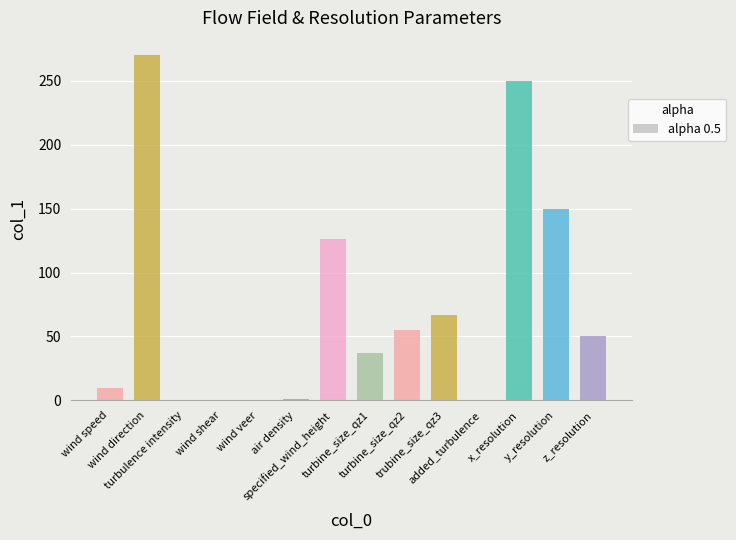

At which label does the data first exceed 50?

wind direction